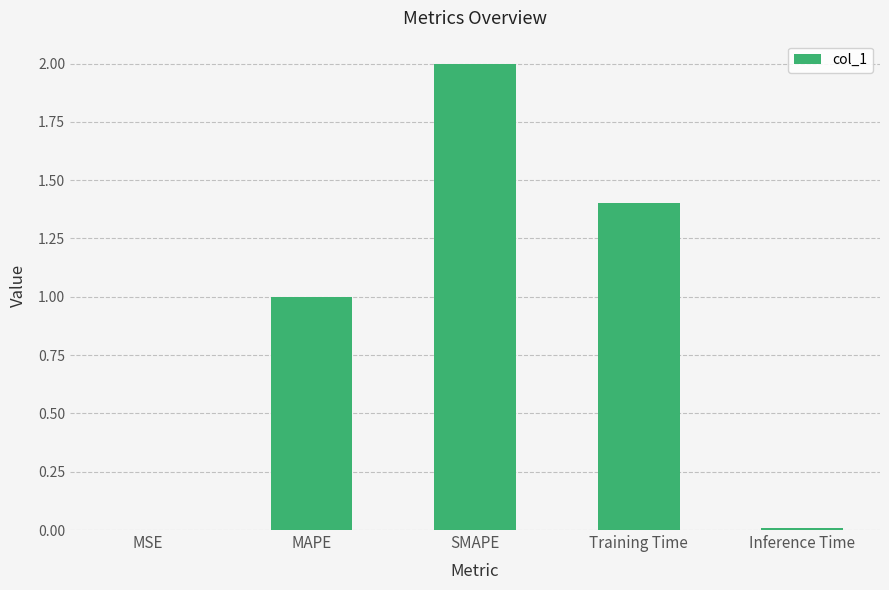

Which has a higher value, SMAPE or MAPE?

SMAPE